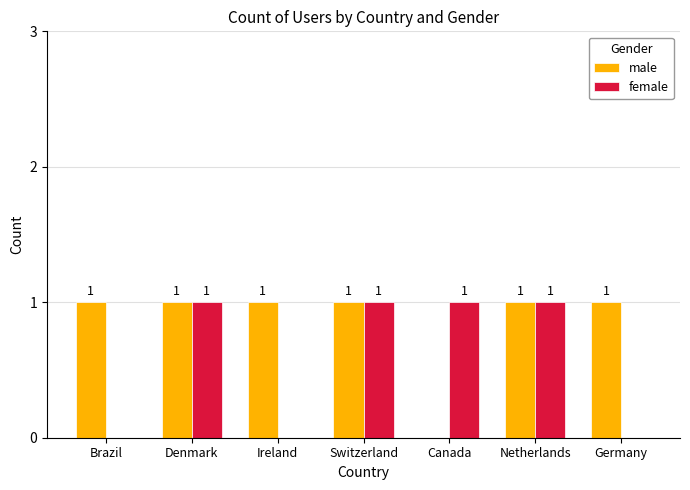

What is the difference between the female values at Switzerland and Germany?

1